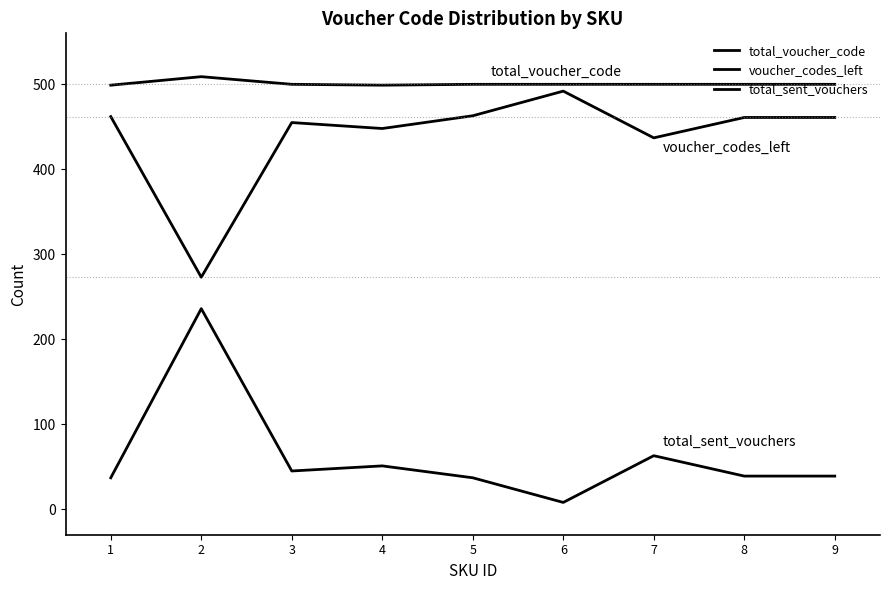

What is the average value of the voucher_codes_left series?

439